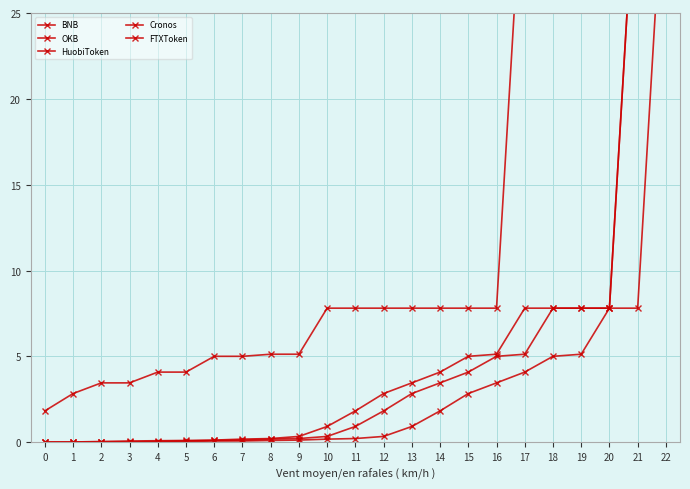

Does the chart have visible grid lines?

Yes